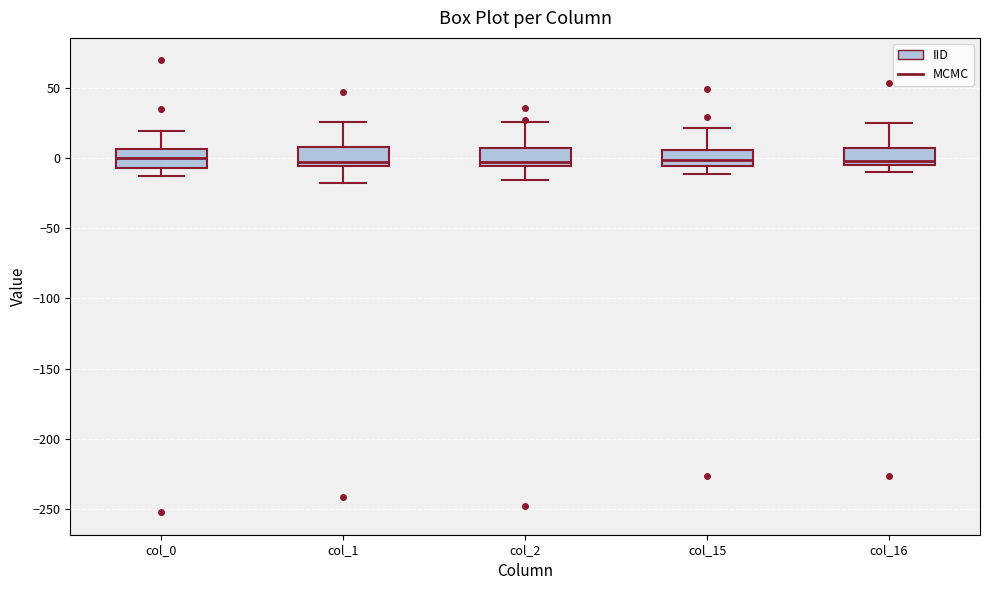

Reading left to right, transcribe this box plot: for each box, give where its median line is, the range the box spans, and where its two whiskers end, as read against the y-axis. The values are not printed on the chart, so give them approximately, as read against the axis.

col_0: median 0, box -5 to 5, whiskers -15 to 20
col_1: median -5 (just above the box's lower edge), box -5 to 10, whiskers -20 to 25
col_2: median -5 (just above the box's lower edge), box -5 to 5, whiskers -15 to 25
col_15: median 0, box -5 to 5, whiskers -10 to 20
col_16: median 0, box -5 to 5, whiskers -10 to 25